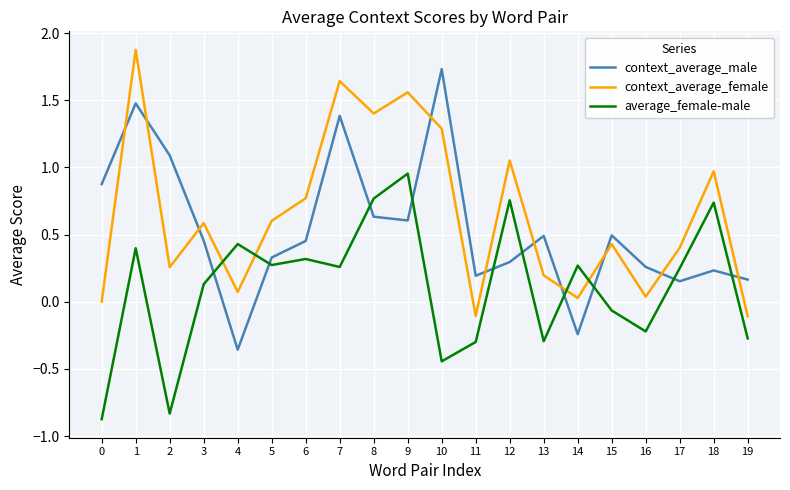

True or false: average_female-male and context_average_male intersect in this chart.

True